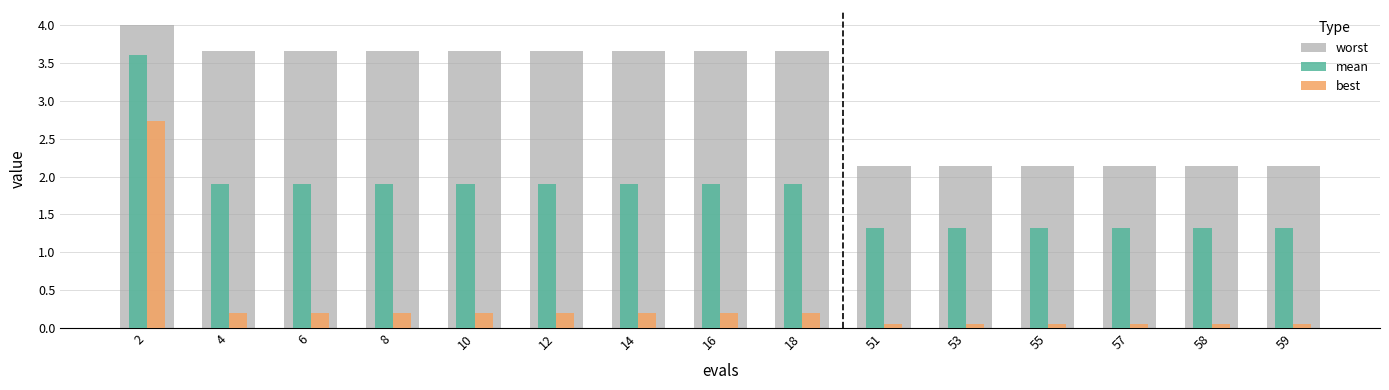

At which category is the sum across all series the highest?

2